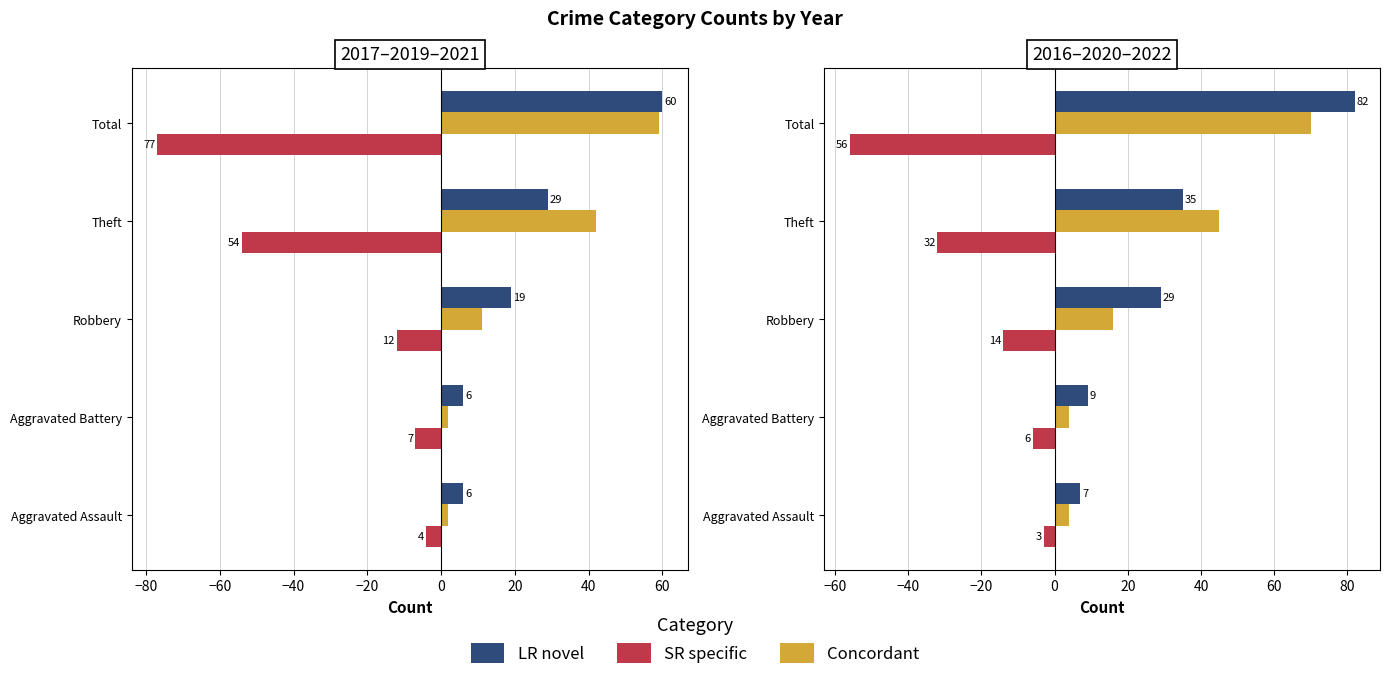

Reading right to left, what are all the values shown in this chart?

2021 (LR novel): 60	29	19	6	6
2017 (Concordant): 59	42	11	2	2
2019 (SR specific): -77	-54	-12	-7	-4
2022 (LR novel): 82	35	29	9	7
2016 (Concordant): 70	45	16	4	4
2020 (SR specific): -56	-32	-14	-6	-3